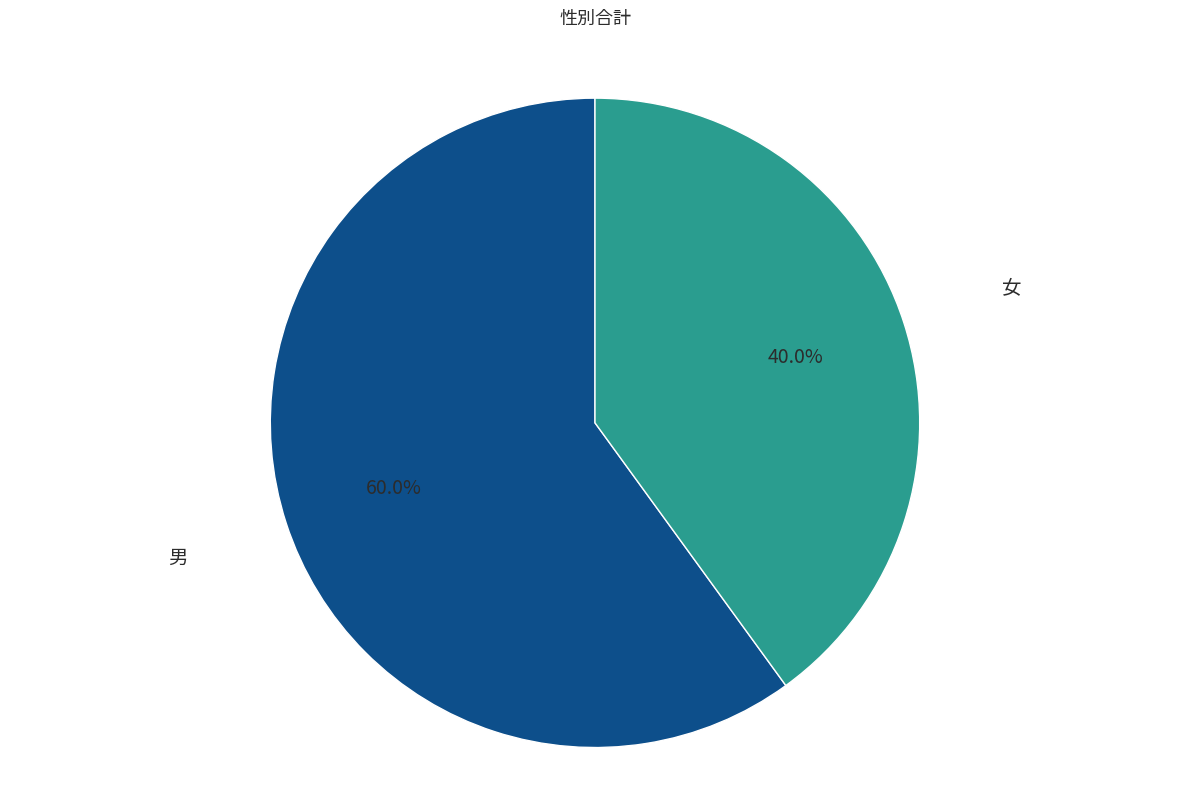

Is there a majority slice in this chart?

Yes